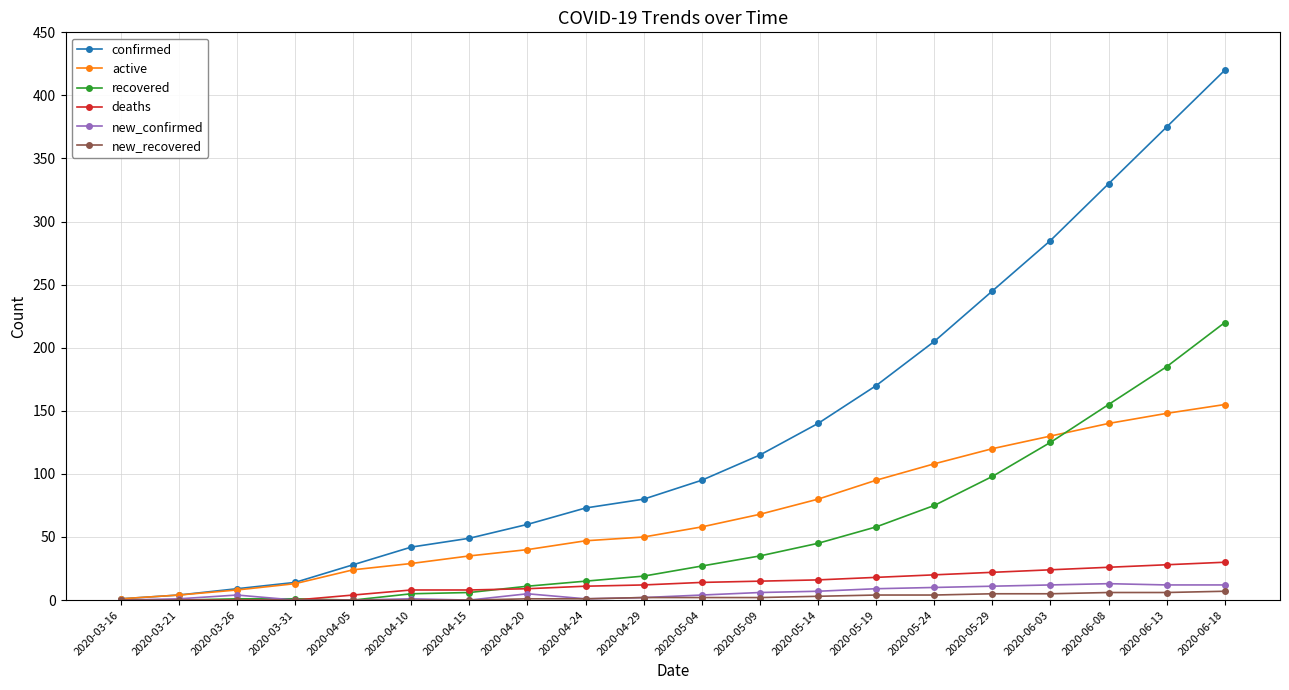

At how many categories does at least one series exceed 406?

1